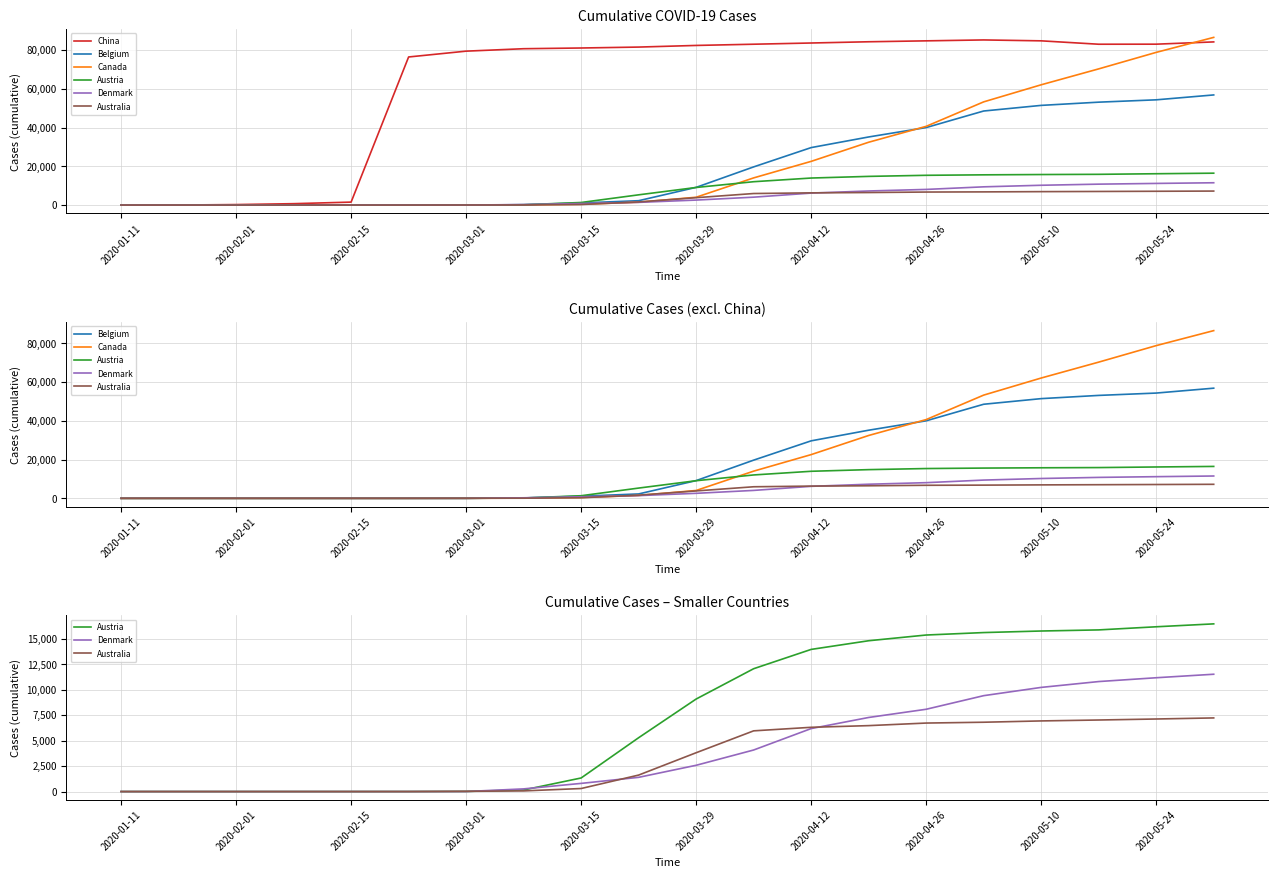

Between 2020-05-10 and 2020-02-15, which is larger?

2020-05-10